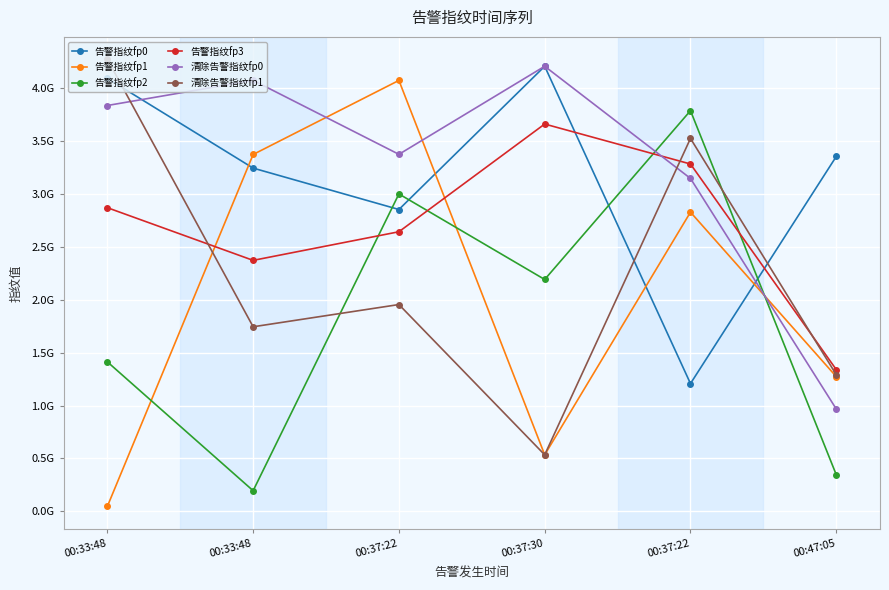

What is the value of the 告警指纹fp0 point at the 3rd from the left?

2851708105